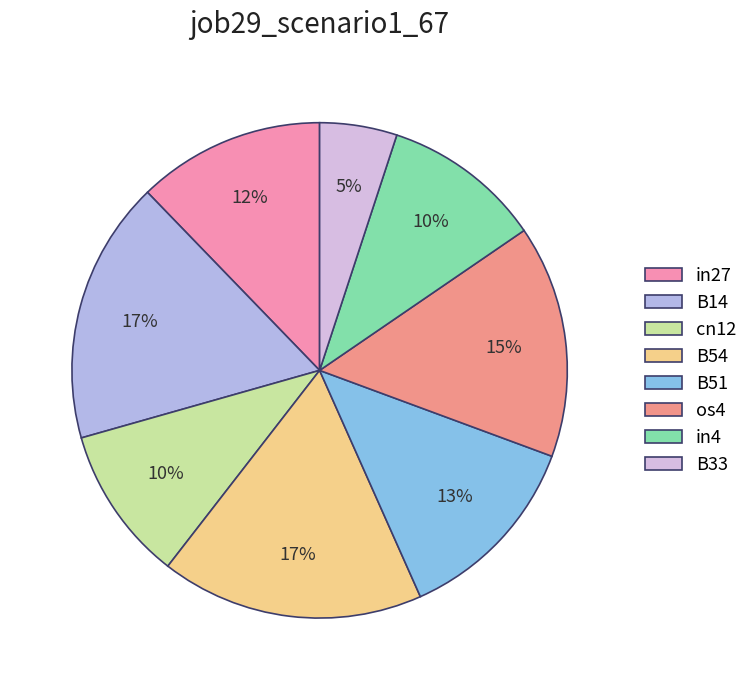

The in27 slice represents 1% of the pie. True or false?

False